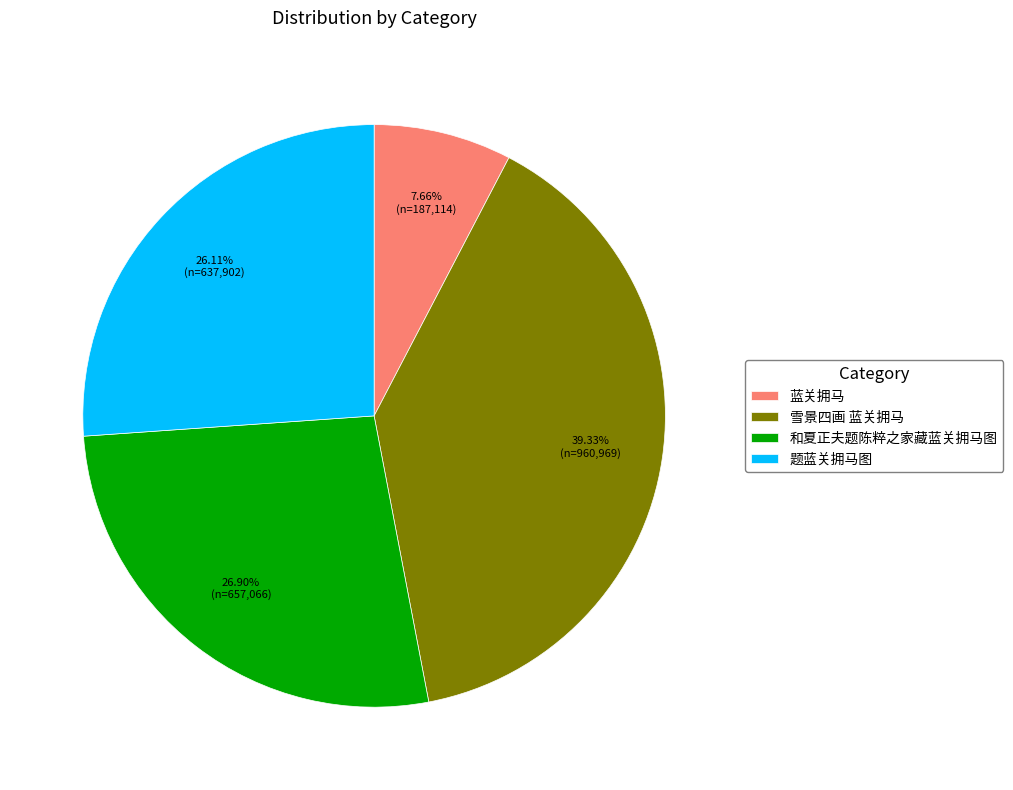

Which slice is the largest?

雪景四画 蓝关拥马